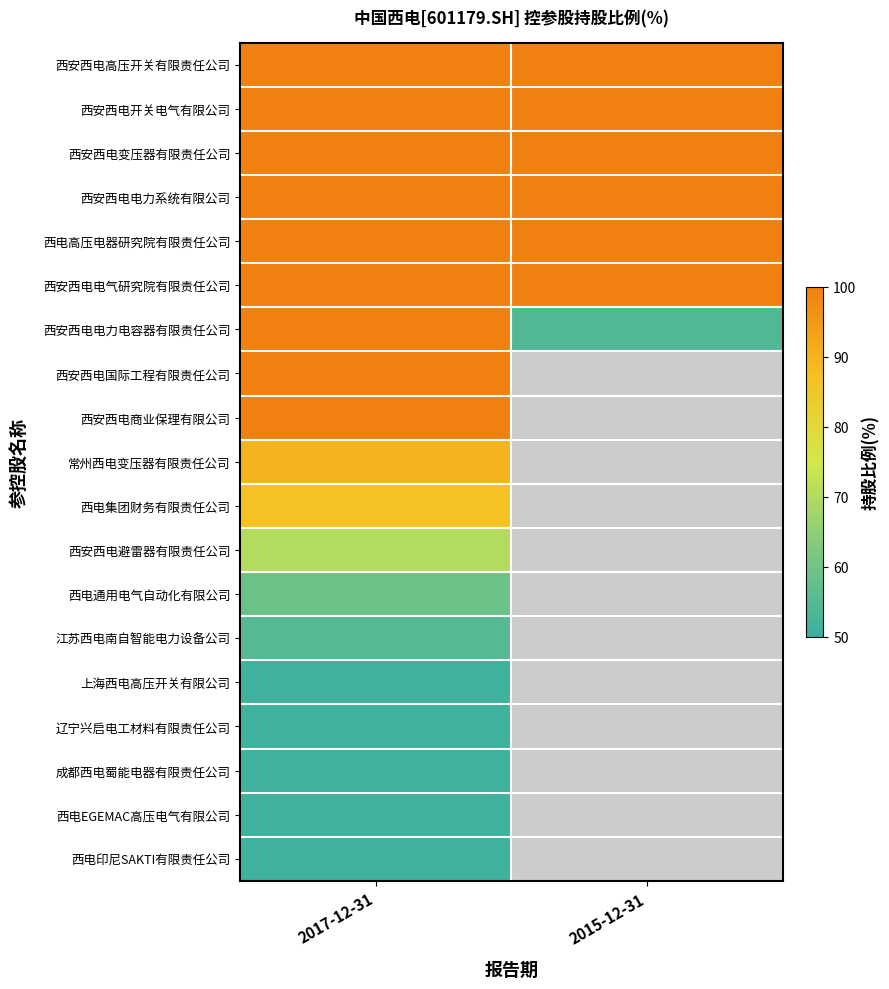

What is the total value across all series at 2015-12-31?

654.4